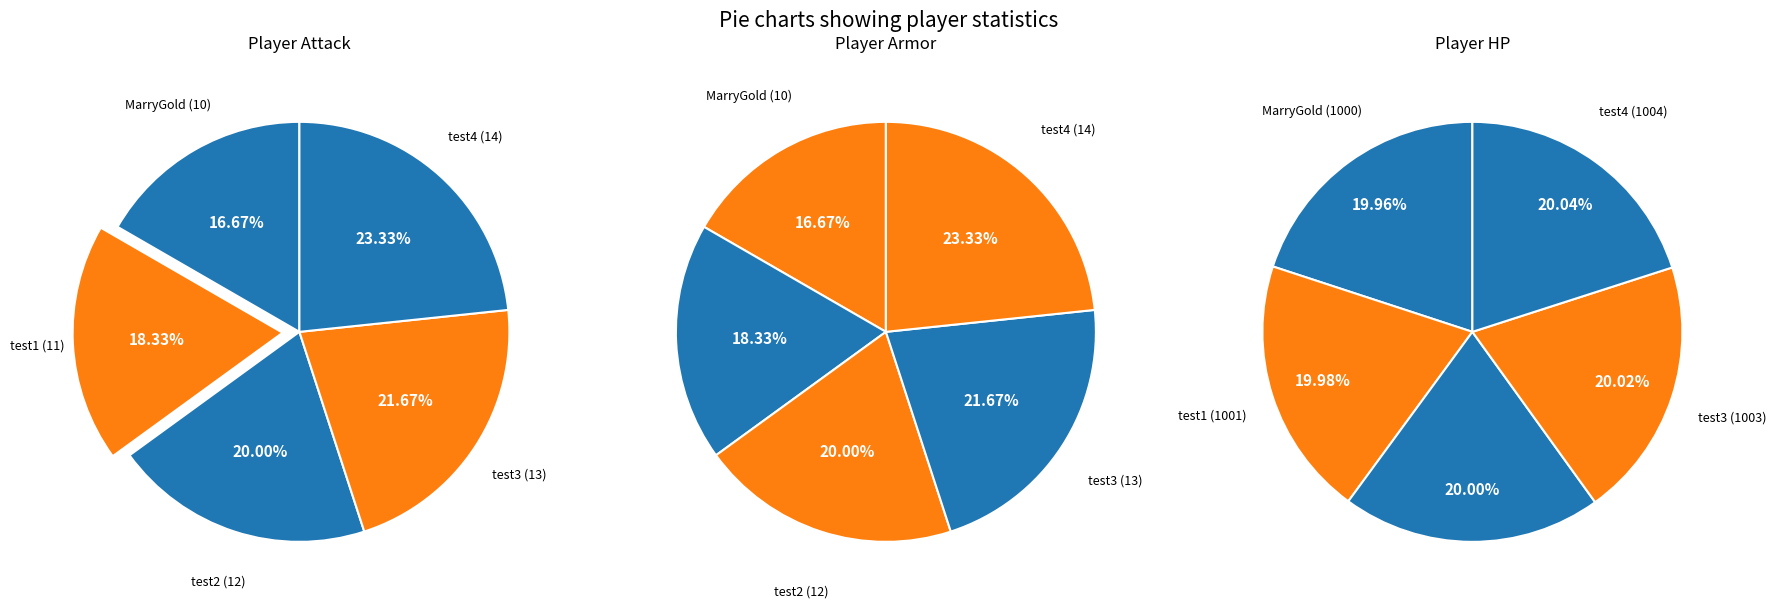

How many segments does this pie chart have?

5